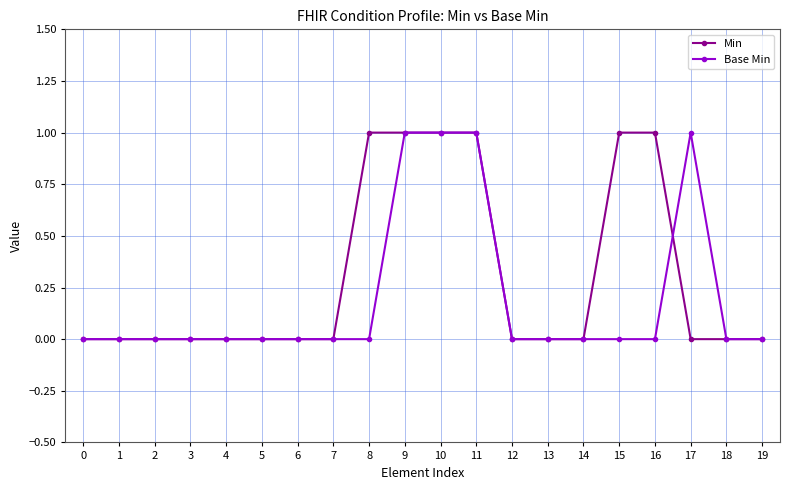

Which series has the largest total across all categories?

Min